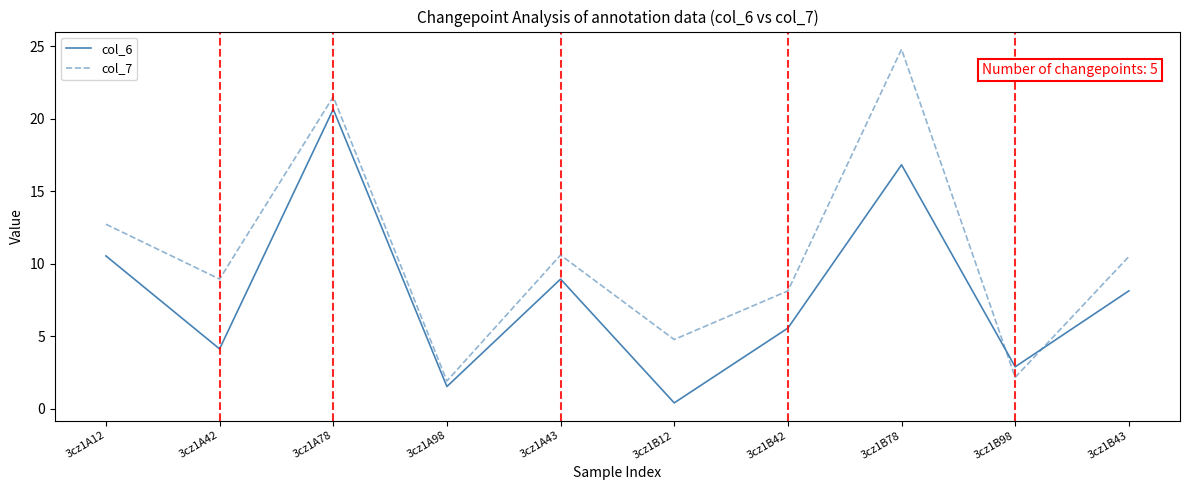

Read the col_6 value at 3cz1A98.

1.5